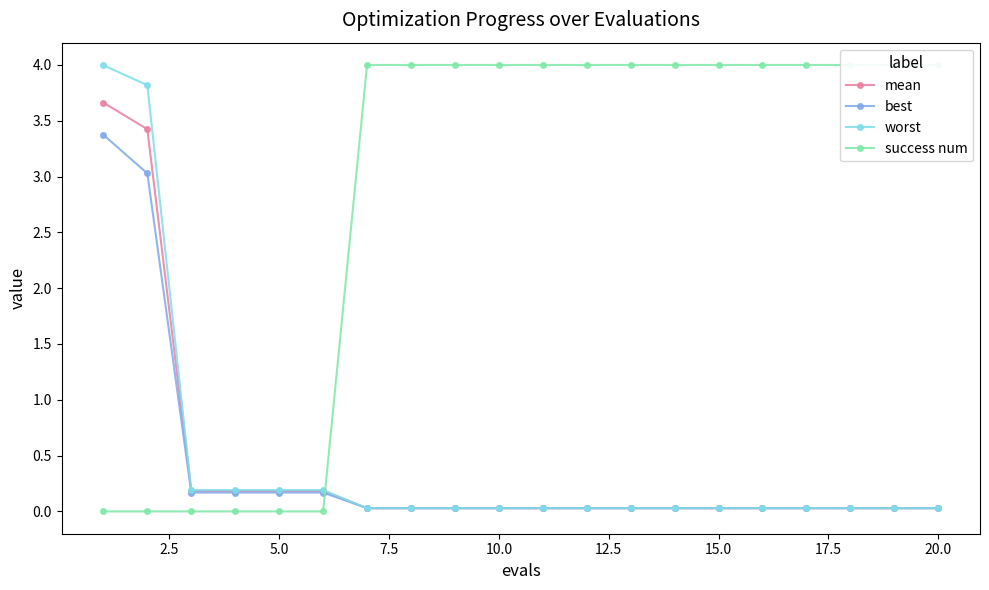

True or false: worst and mean intersect in this chart.

False